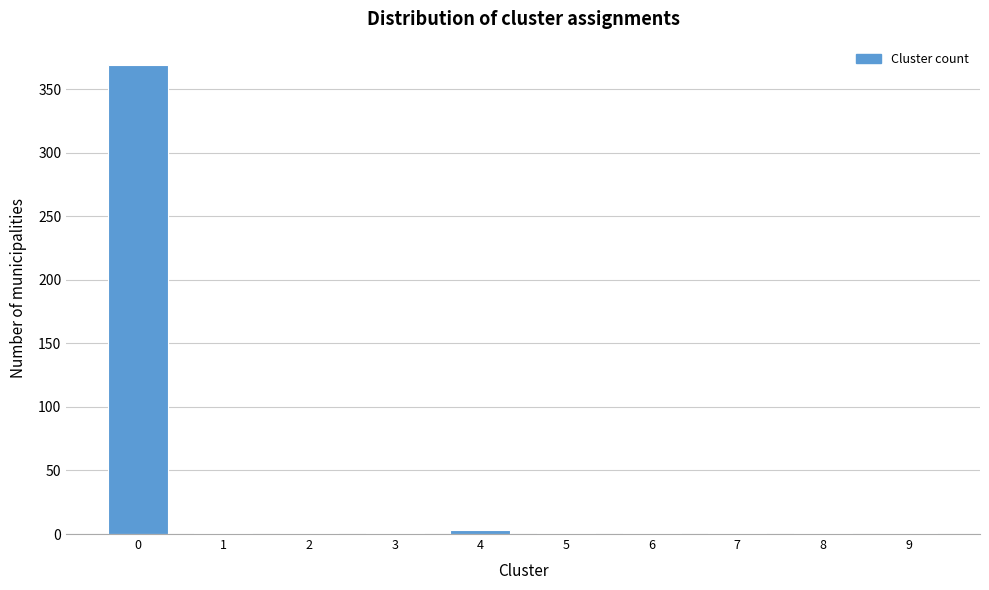

Reading left to right, list all the values displayed in this chart.

0=369	1=1	2=1	3=1	4=3	5=1	6=1	7=1	8=1	9=1